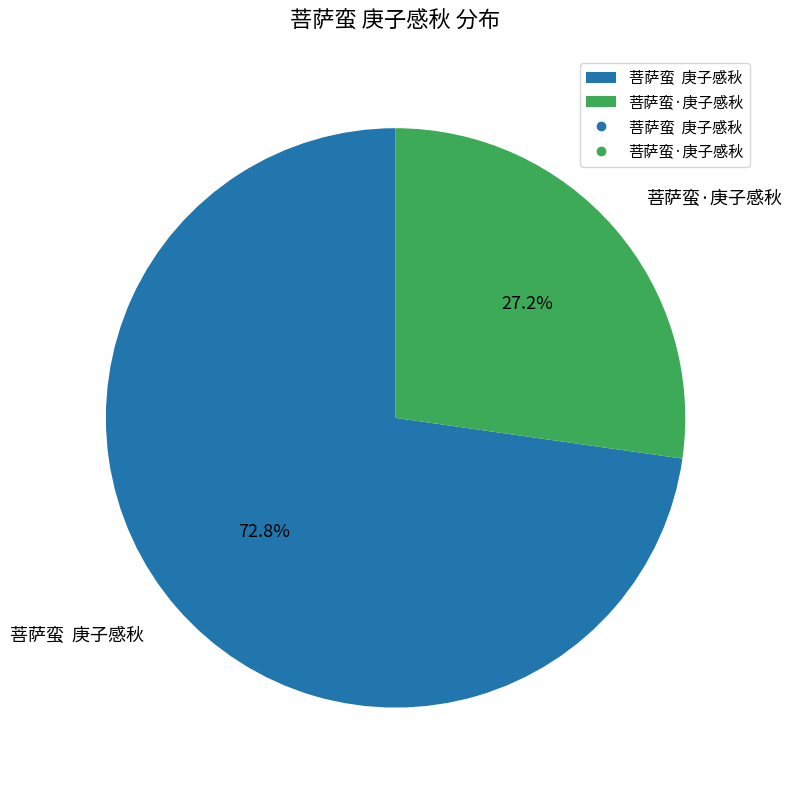

What is the total percentage of 菩萨蛮·庚子感秋 and 菩萨蛮 庚子感秋?

100.0%